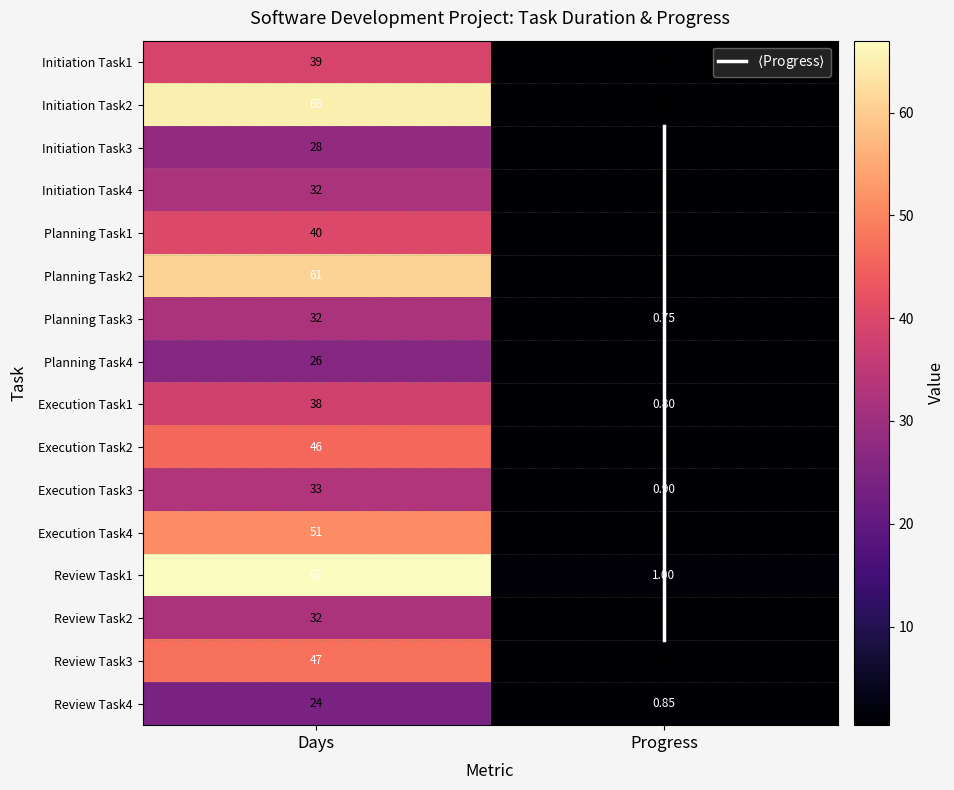

Count the number of categories in the chart.

2